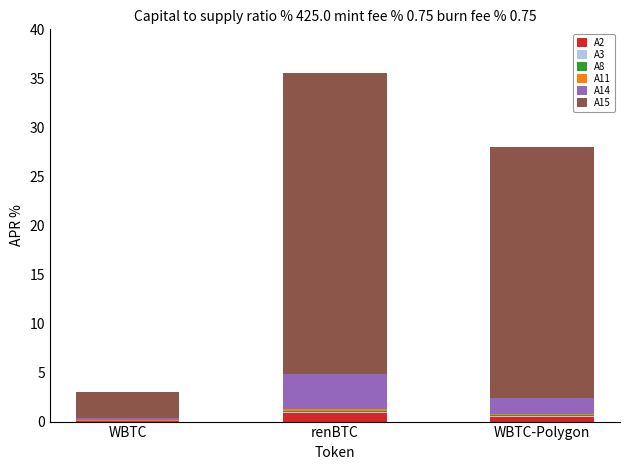

At which category is the sum across all series the highest?

renBTC